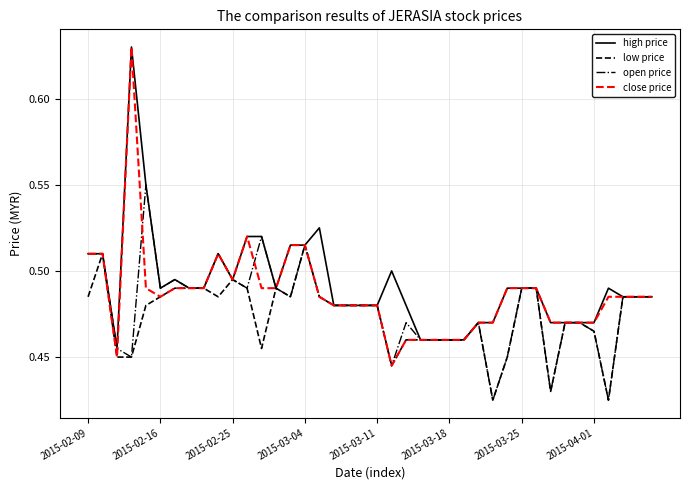

Which series has the widest spread of values?

close price